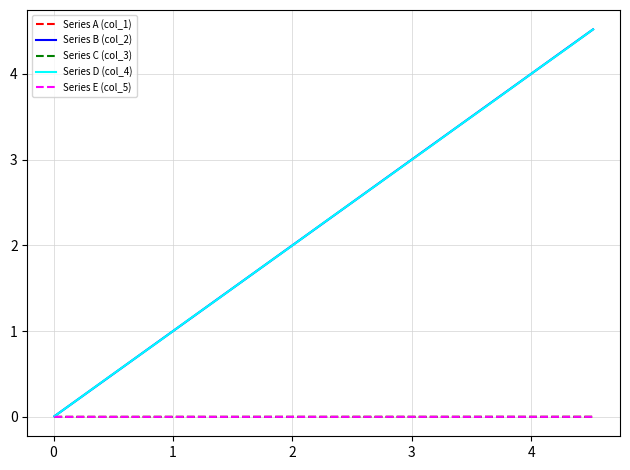

What is the difference between the maximum and minimum values in the Series B (col_2) series?

4.5